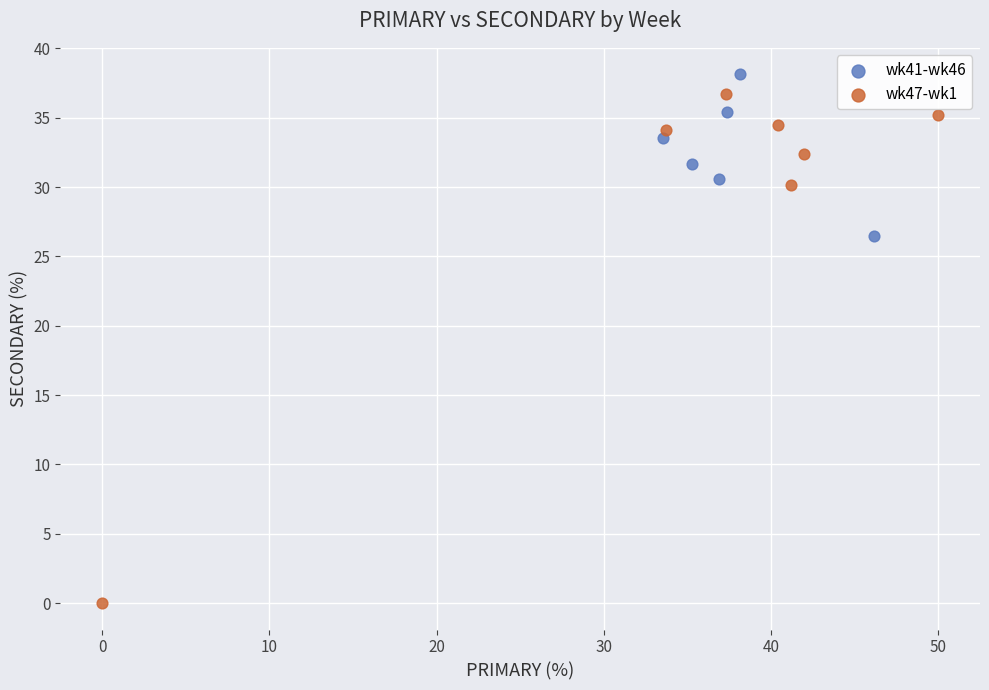

Which series reaches the maximum Y coordinate?

wk41-wk46